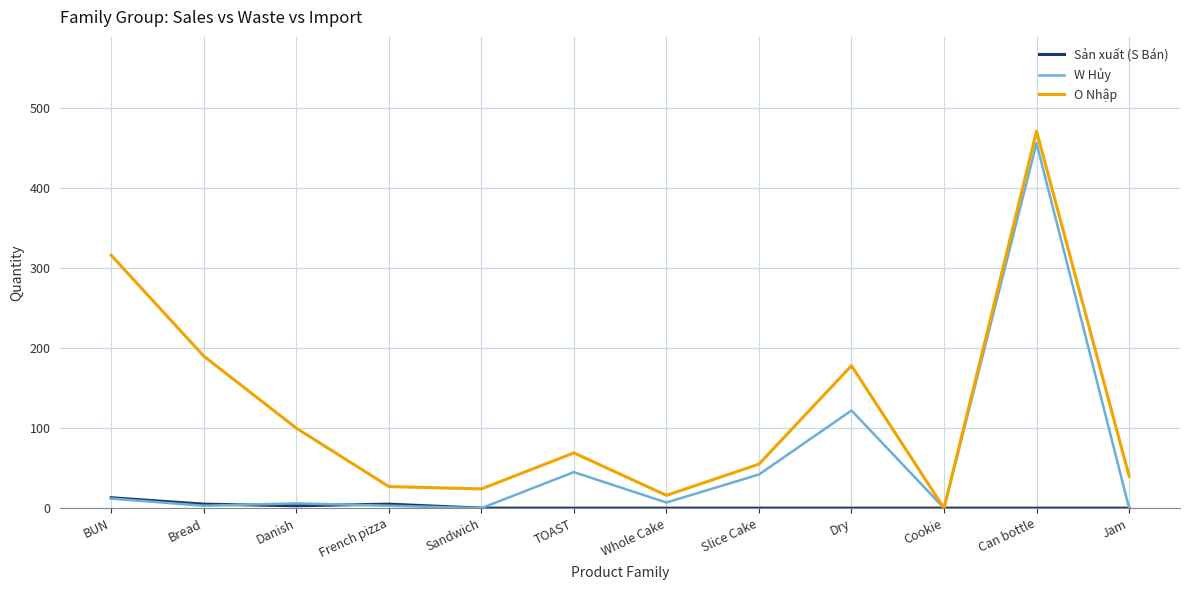

In O Nhập, how many points are higher than both neighbors (excluding endpoints)?

3